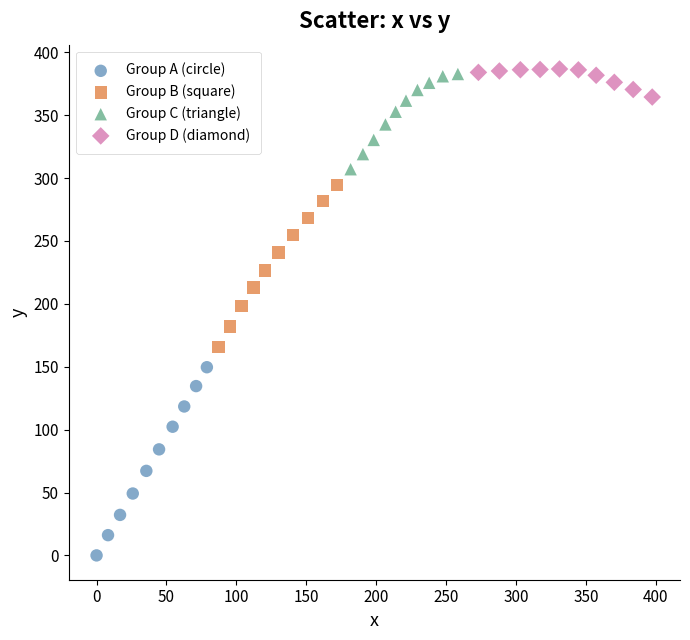

Which series contains the lowest Y value?

Group A (circle)